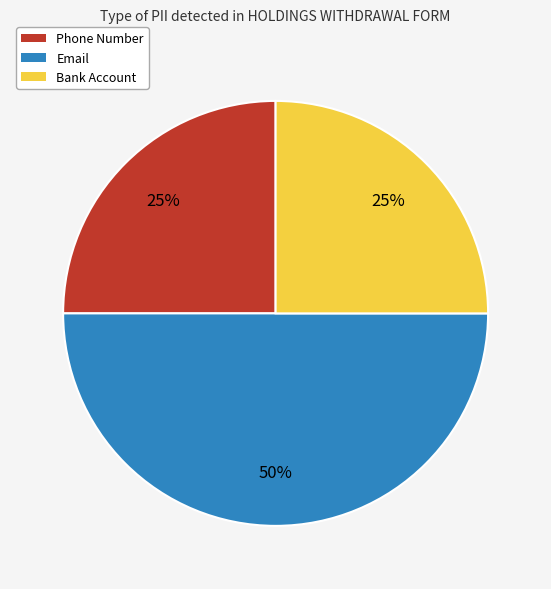

Approximately how many times larger is the value at Bank Account compared to Email?

0.5